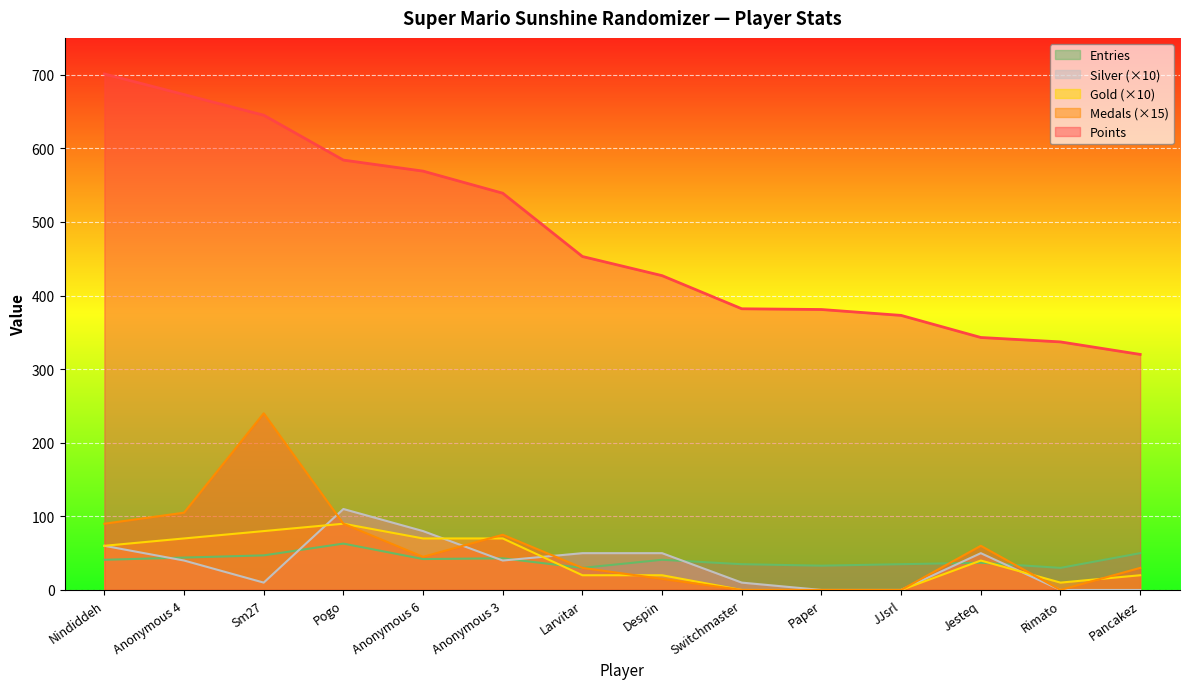

In Silver, how many points are higher than both neighbors (excluding endpoints)?

2